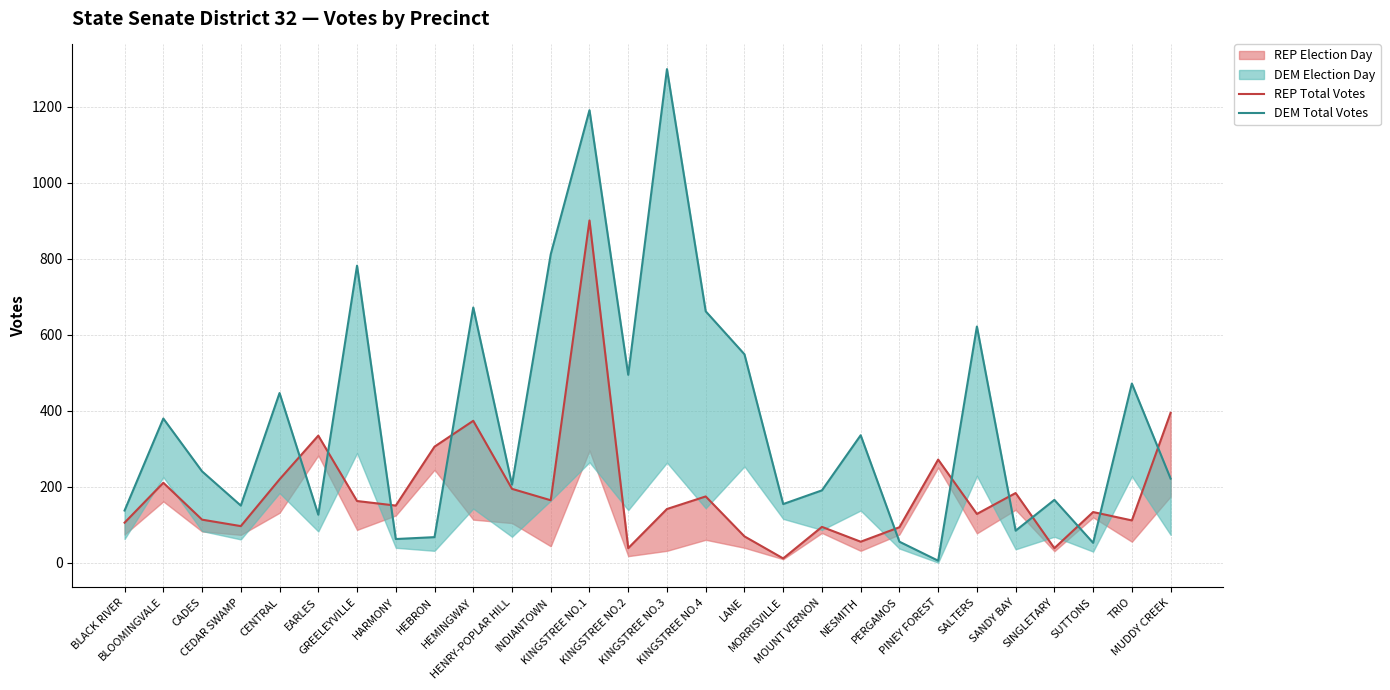

What is the difference between the DEM Total Votes values at CENTRAL and HEBRON?

379